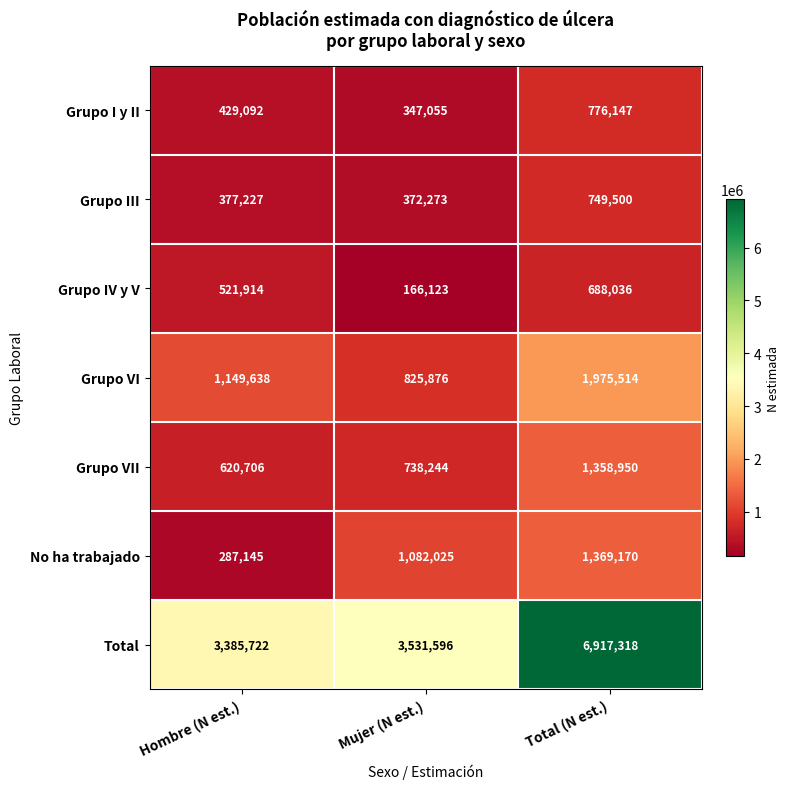

Rank the series at Hombre (N est.) from lowest to highest value.

No ha trabajado, Grupo III, Grupo I y II, Grupo IV y V, Grupo VII, Grupo VI, Total